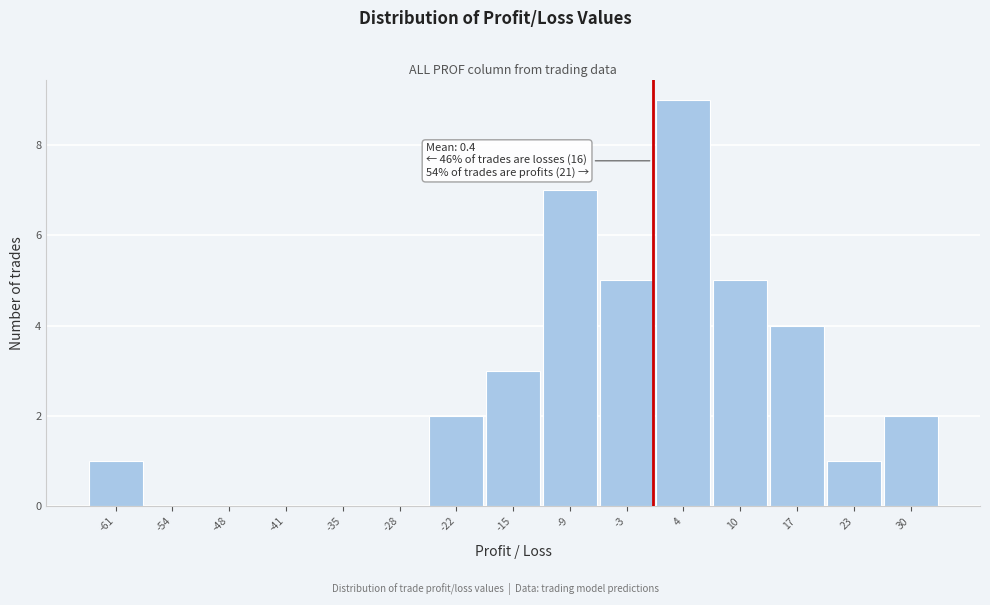

Which range on the x-axis has the tallest bar?

1 to 7